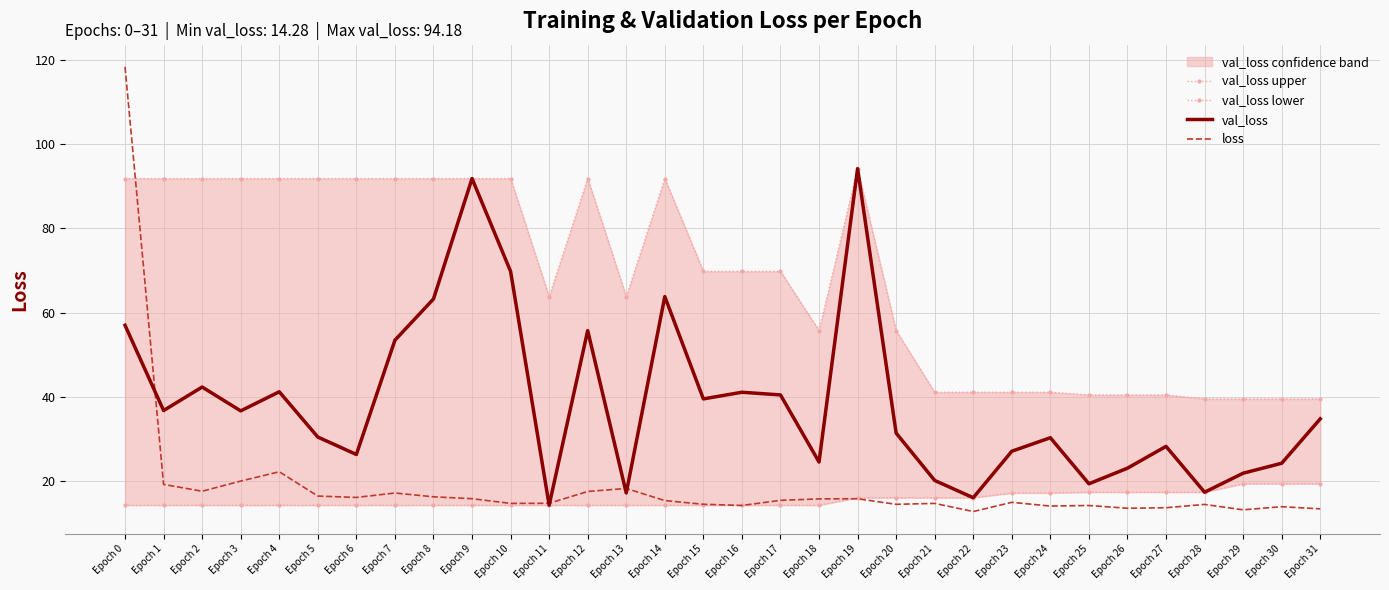

At which category is the sum across all series the highest?

Epoch 0